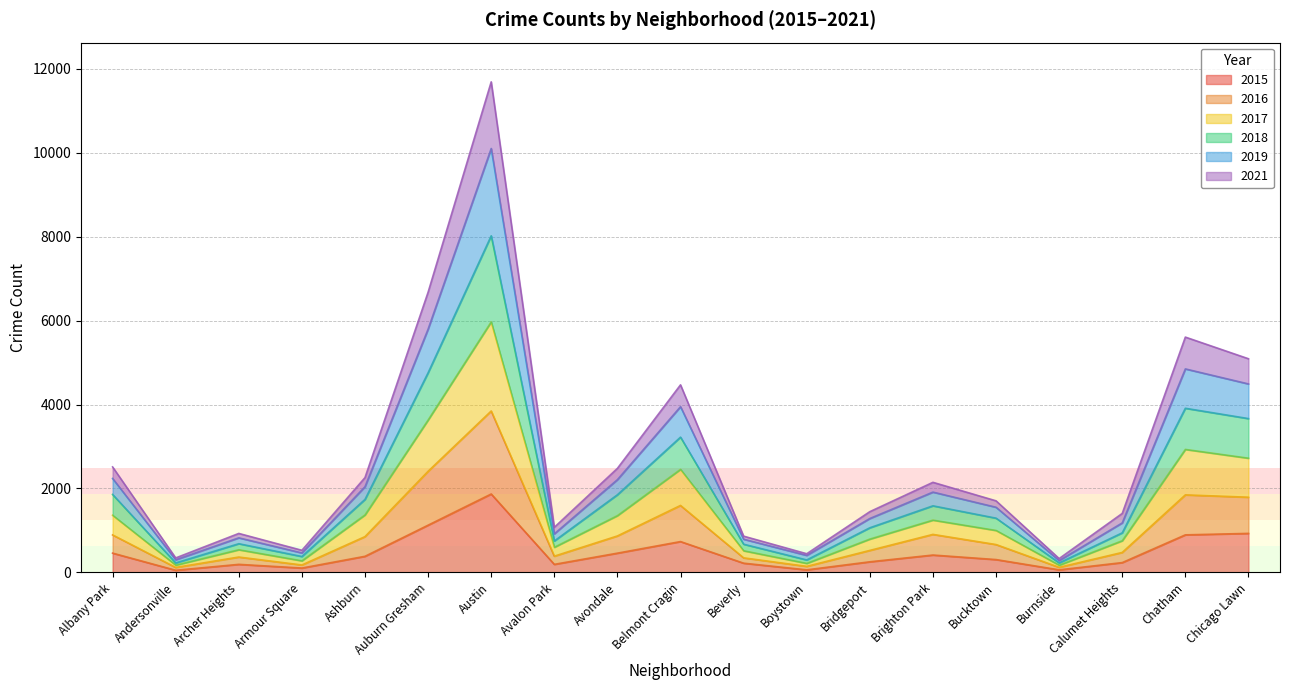

The value of 2015 at Chicago Lawn is 1472. True or false?

False